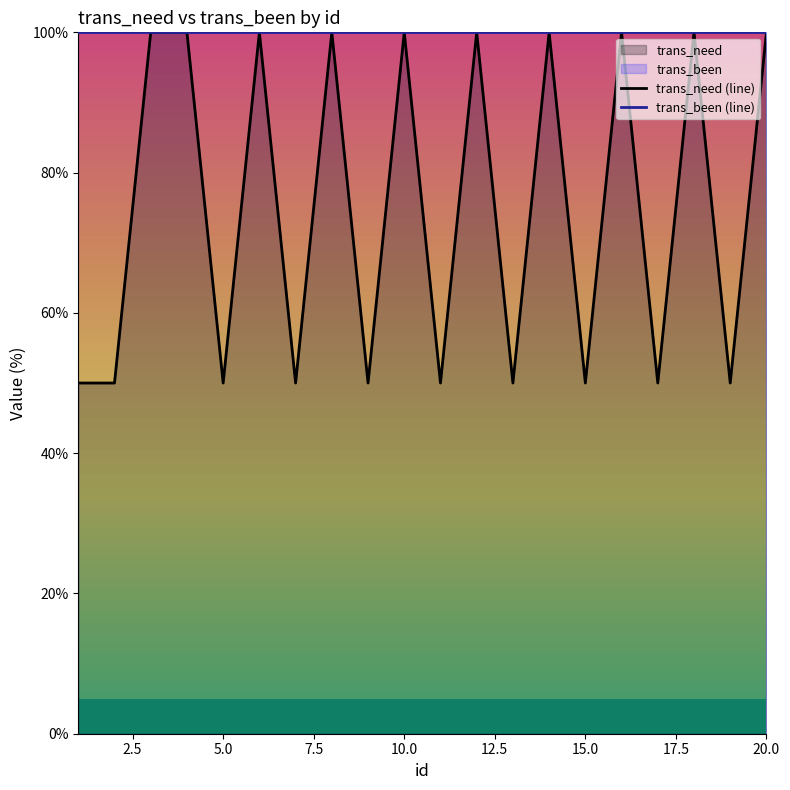

List the series in order of their overall mean, highest first.

trans_been (line), trans_need (line)